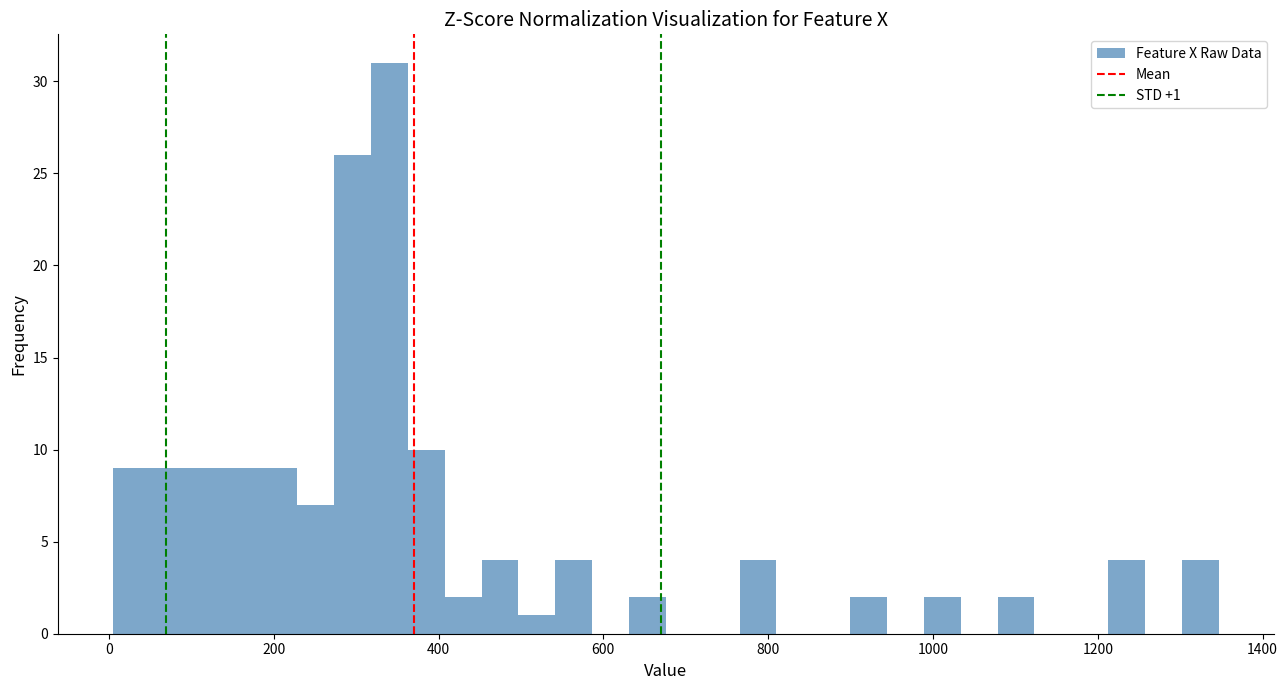

Read against the x-axis, roughly where is the centre of the tallest bar?

340